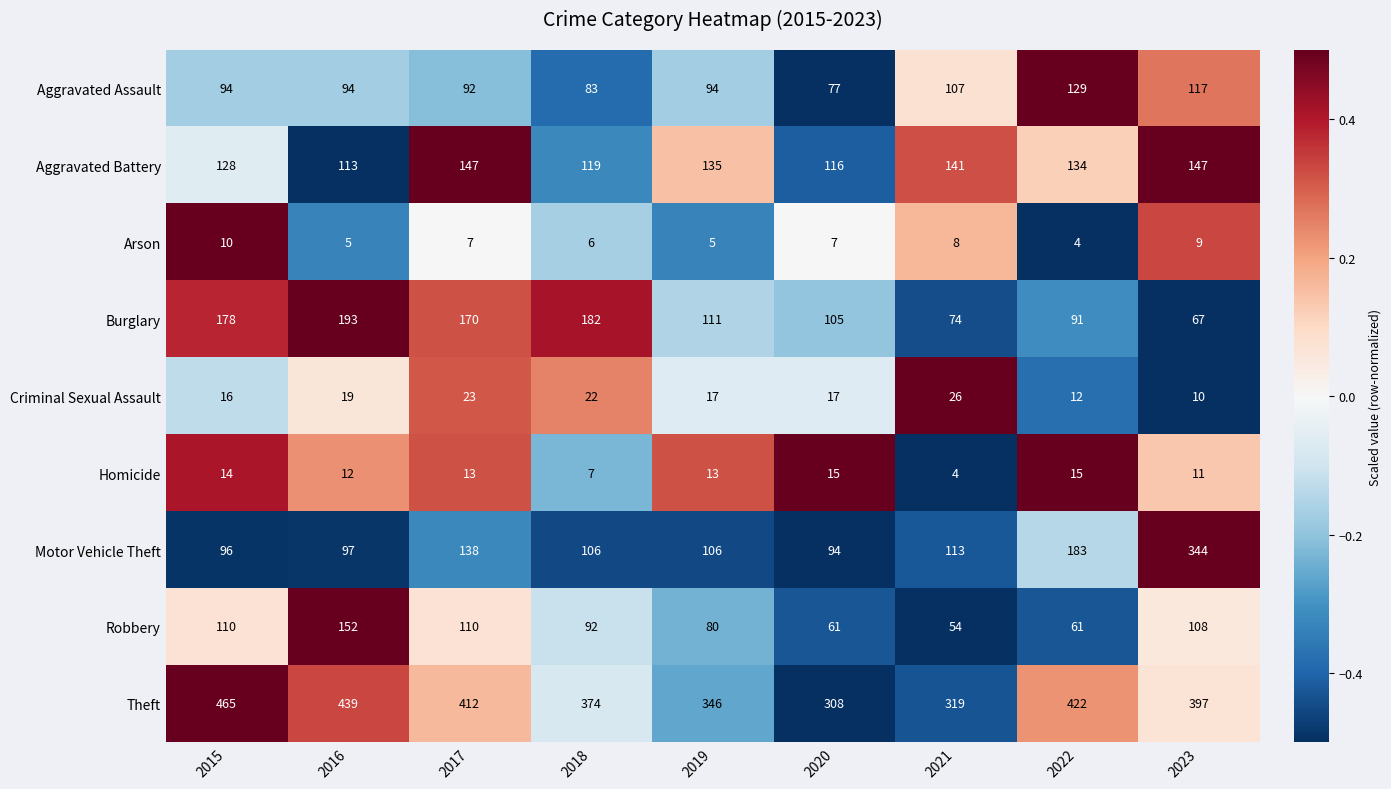

How many data points does each series have?

9